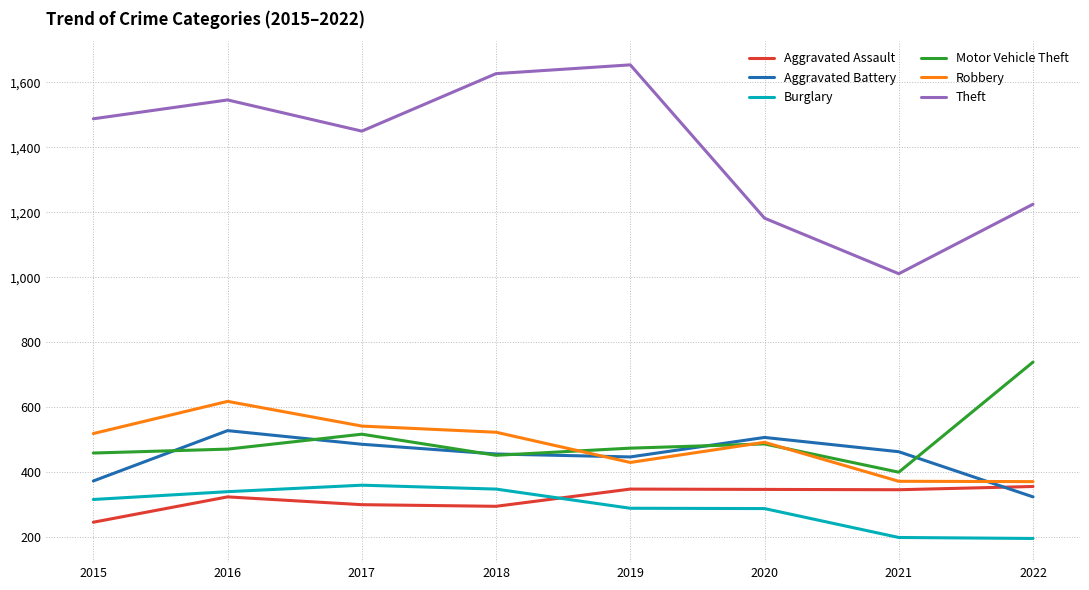

True or false: Aggravated Battery has a value of 447 at 2019.

True